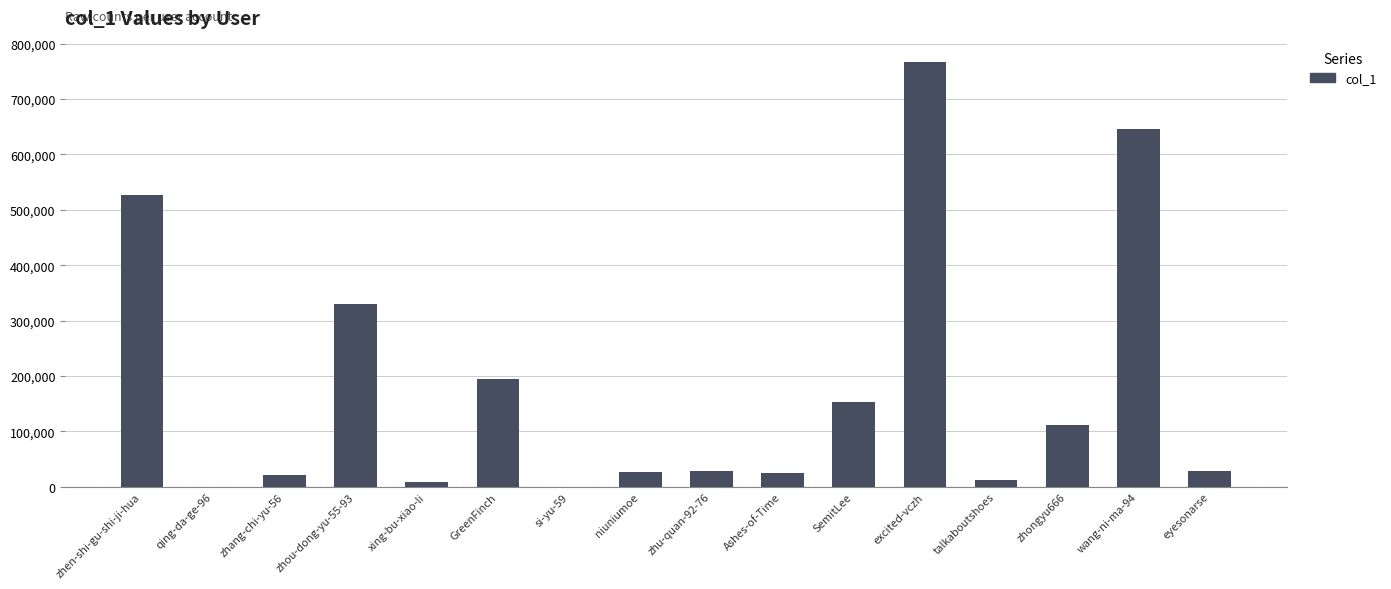

Is it true that the value at zhen-shi-gu-shi-ji-hua is 251305?

False